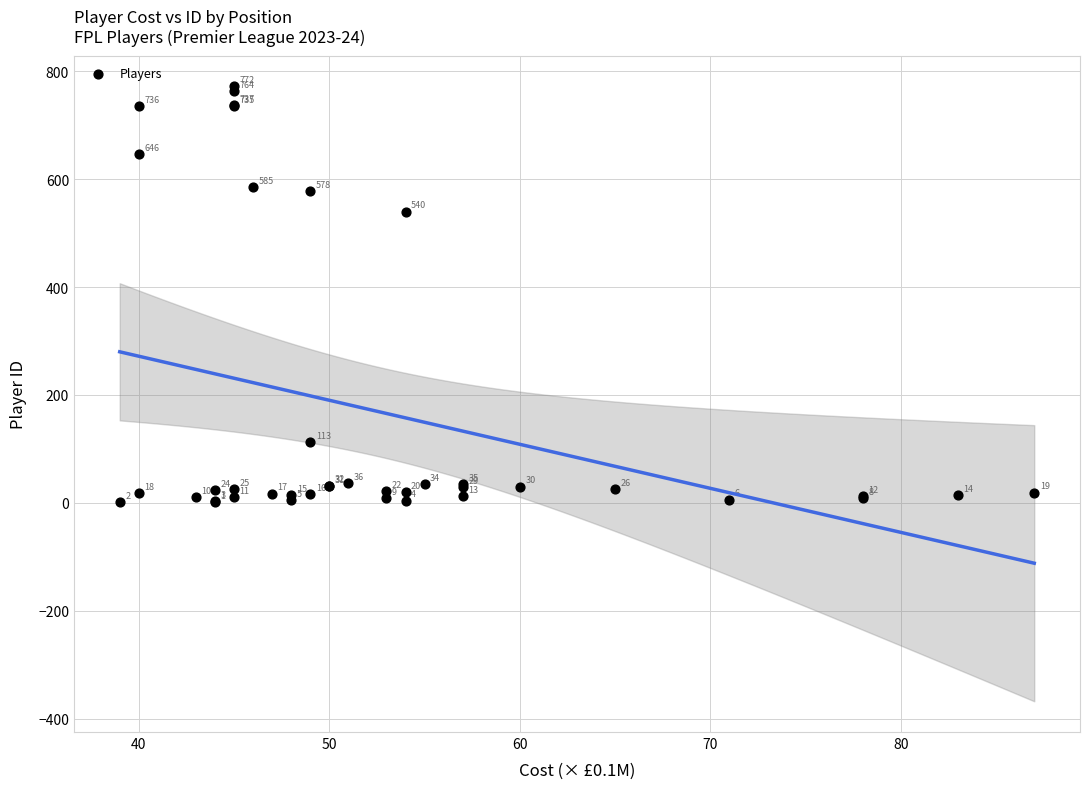

What Y value in the scatter plot is closest to 386?

540